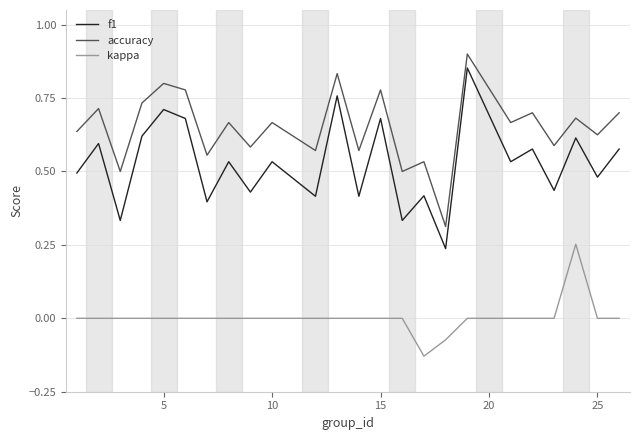

Which series has the widest spread of values?

f1